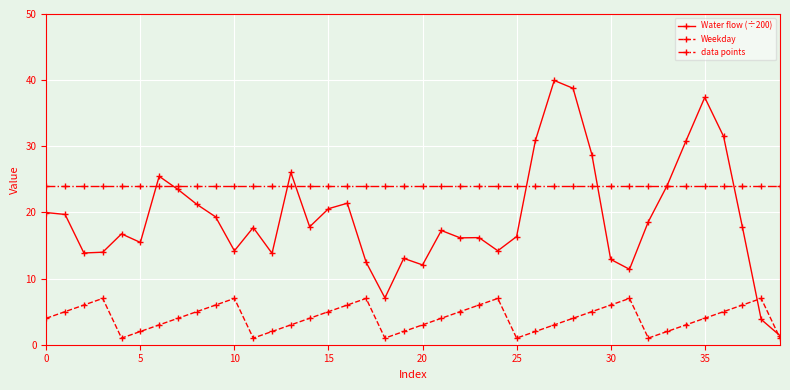

List the series in order of their peak value, highest first.

Water flow (÷200), data points, Weekday